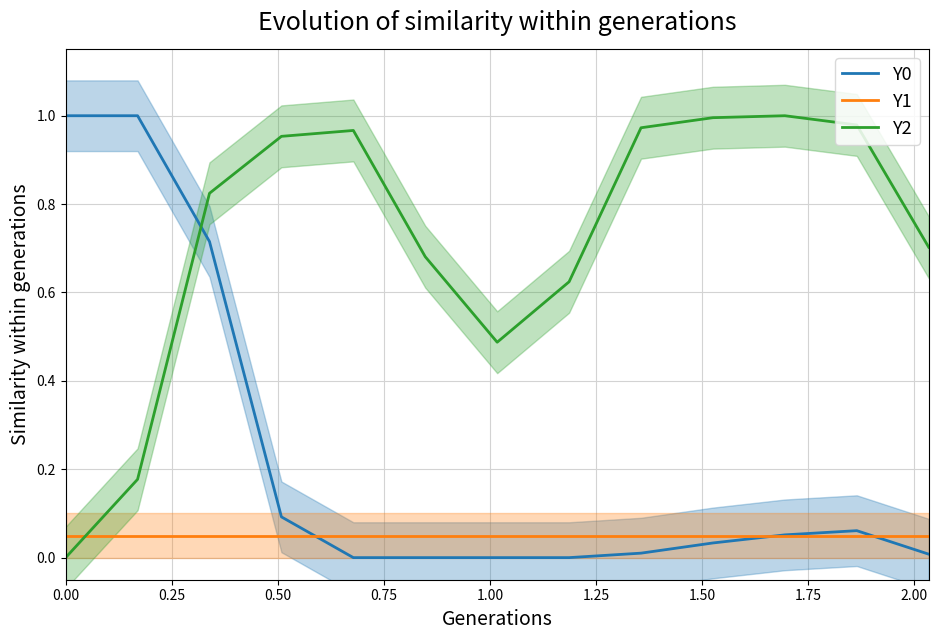

Reading right to left, what are all the values shown in this chart?

Y0: 0.0	0.1	0.1	0.0	0.0	0.0	0.0	0.0	0.0	0.1	0.7	1.0	1.0
Y1: 0.1	0.1	0.1	0.1	0.1	0.1	0.1	0.1	0.1	0.1	0.1	0.1	0.1
Y2: 0.7	1.0	1.0	1.0	1.0	0.6	0.5	0.7	1.0	1.0	0.8	0.2	0.0